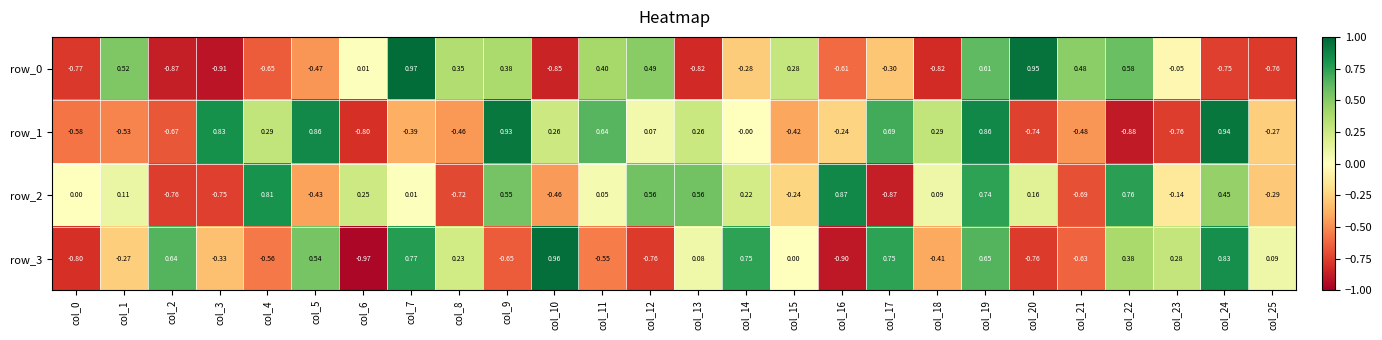

Is the value of row_2 at col_11 greater than the value of row_0 at col_12?

No